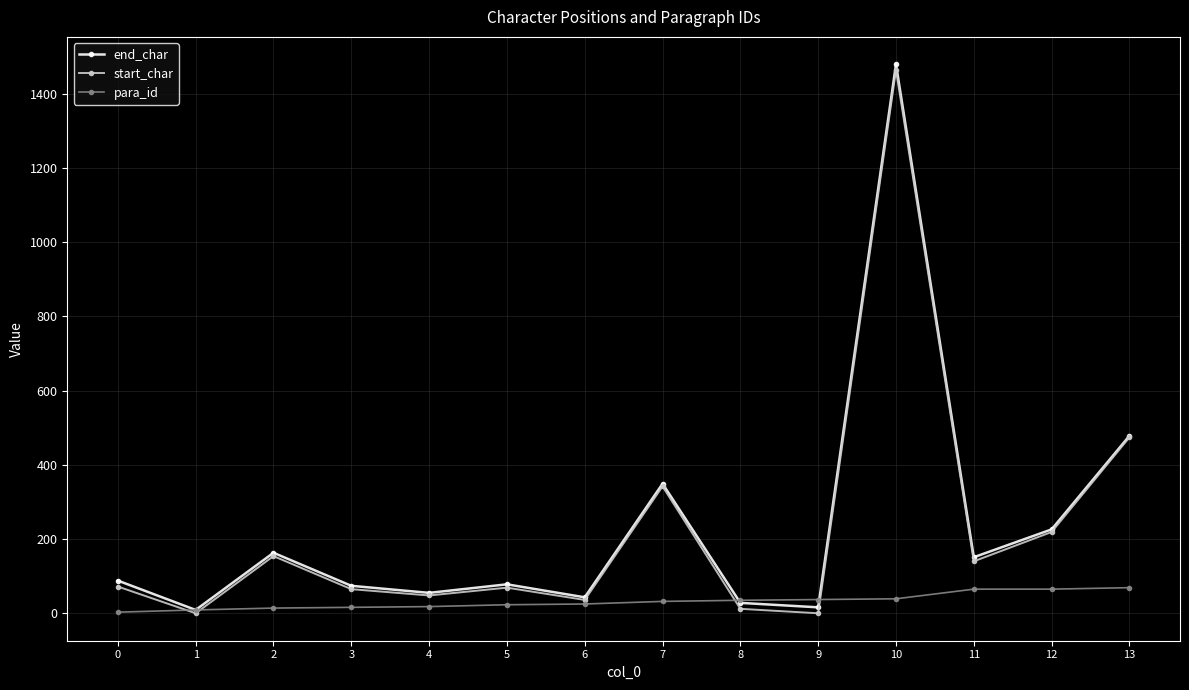

What is the maximum value shown in the chart?

1479